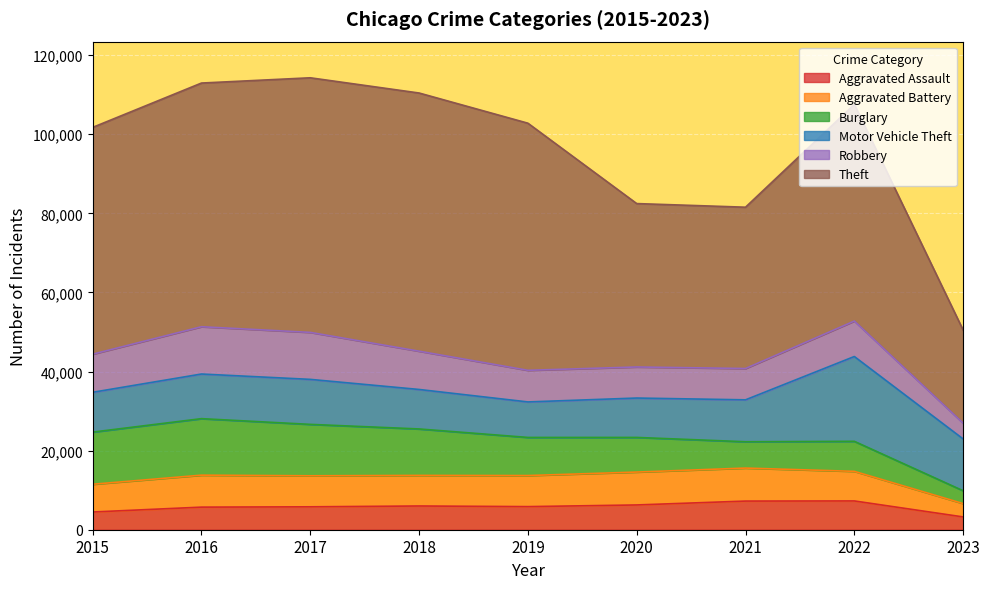

How many interior local peaks does the Motor Vehicle Theft series have?

2